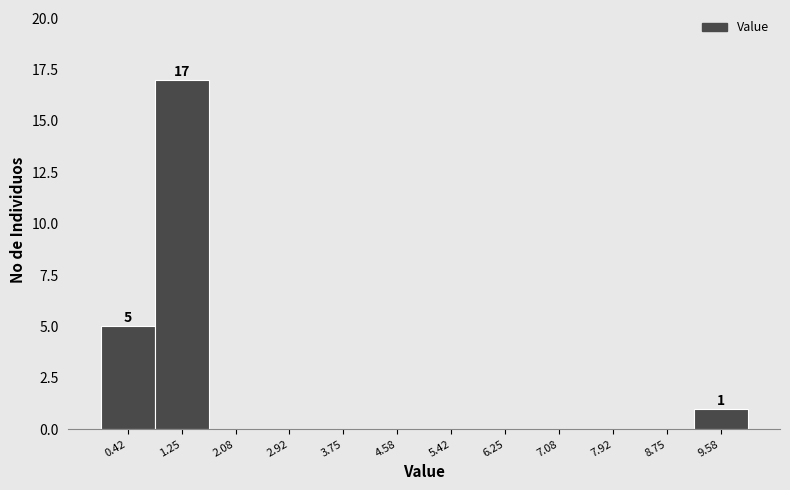

Which range on the x-axis has the tallest bar?

0.8 to 1.7